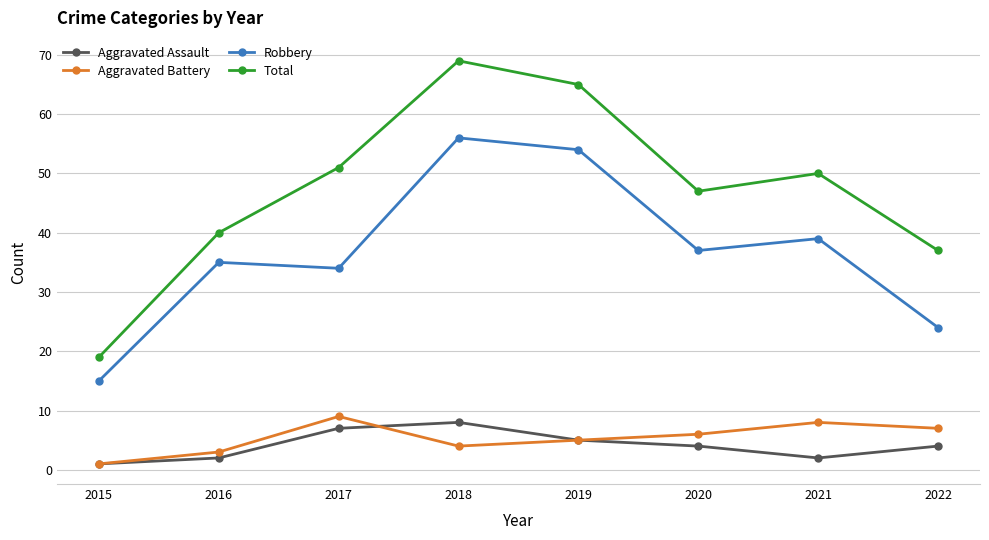

Where is Total nearest to the value 44?

2020